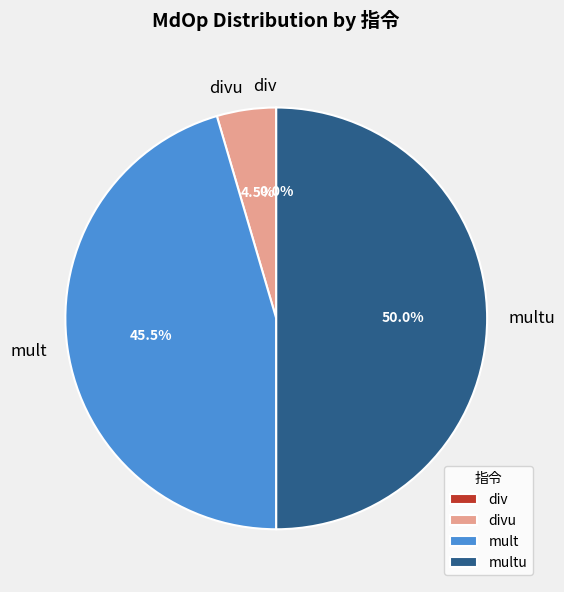

What is the change in value from div to mult?

+10